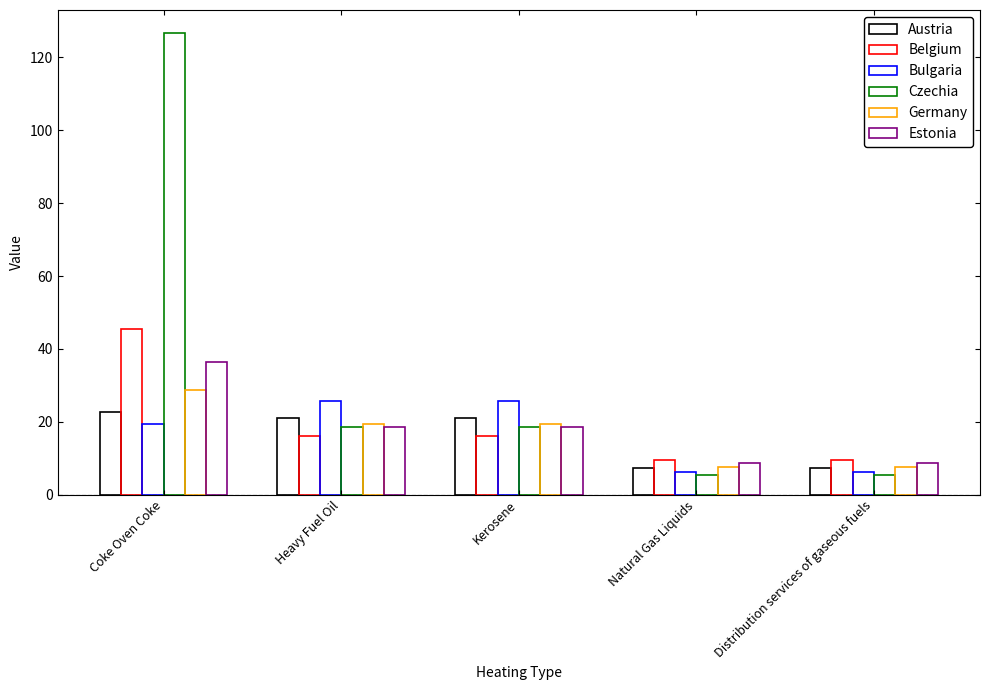

What is the value of the Belgium bar at the 3rd from the left?

16.1